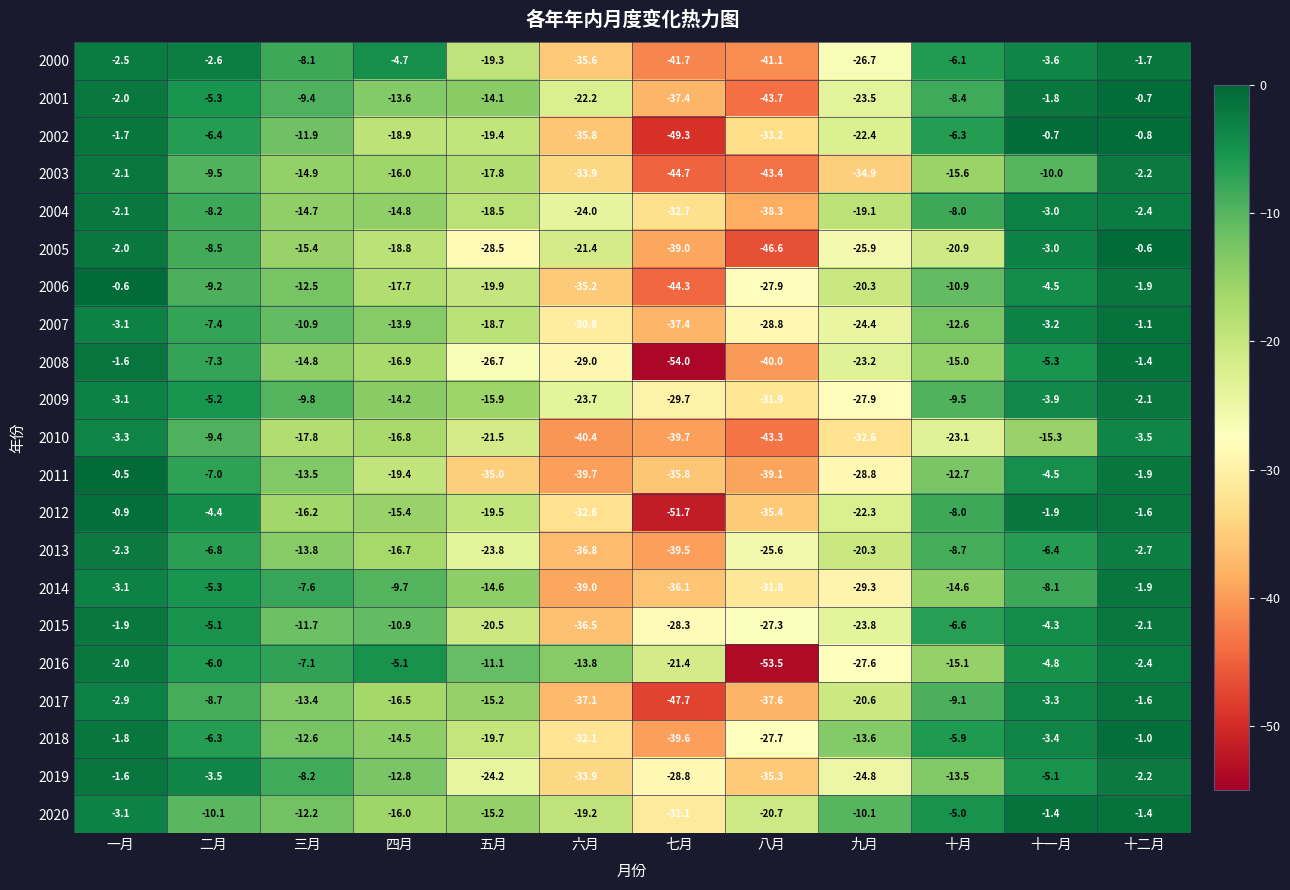

What is the approximate value of 2005 at 八月?

-46.6